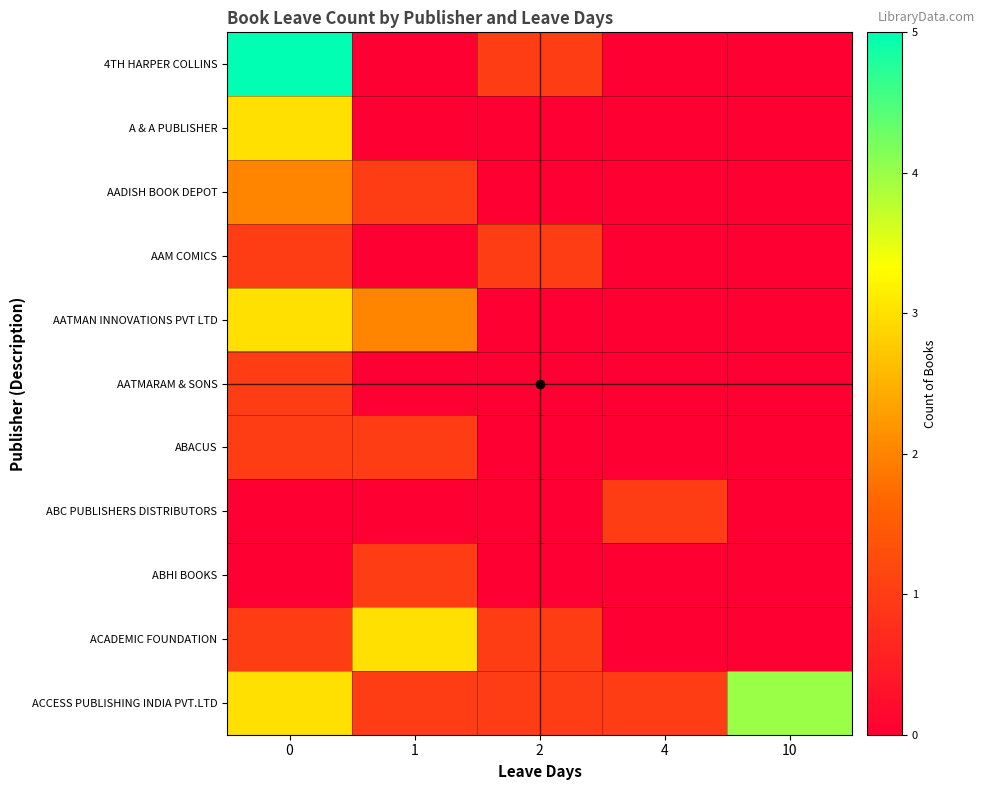

How many series are shown in this chart?

11